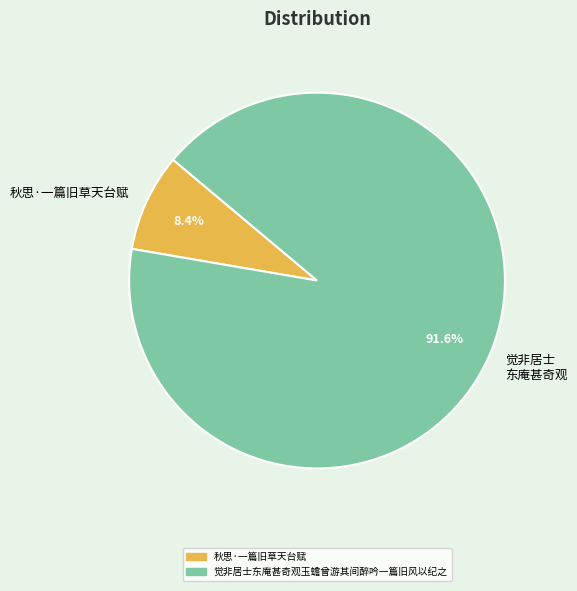

Between 觉非居士 东庵甚奇观 and 秋思·一篇旧草天台赋, which is larger?

觉非居士 东庵甚奇观